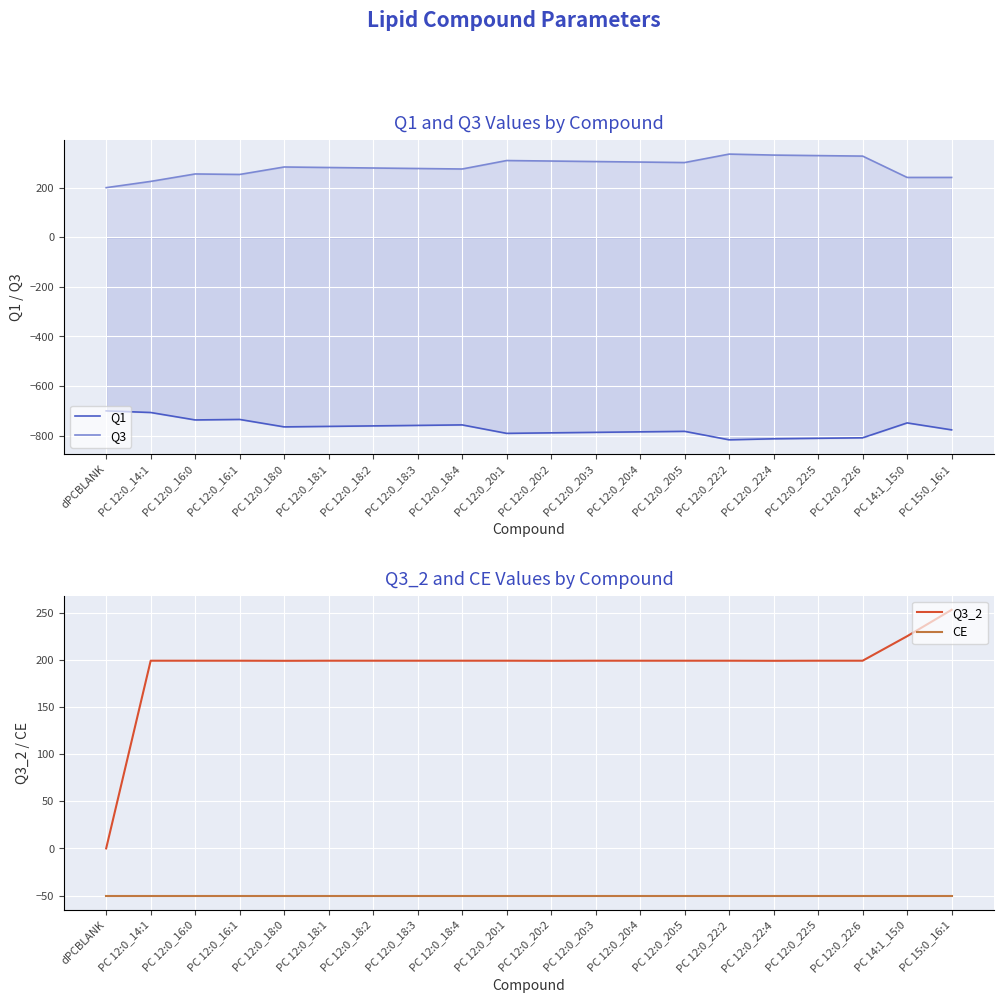

What is the label of the 11th point from the right?

PC 12:0_20:1